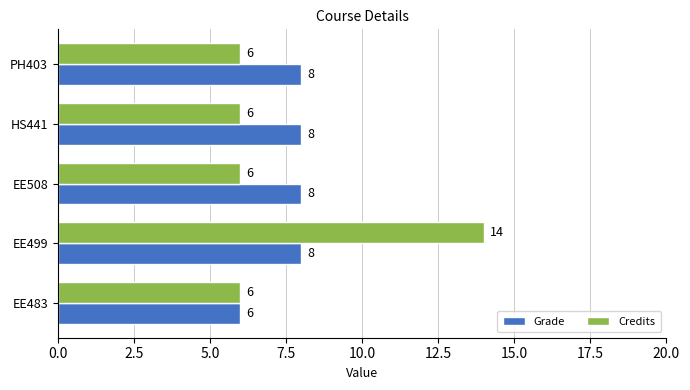

What is the greatest value displayed?

14